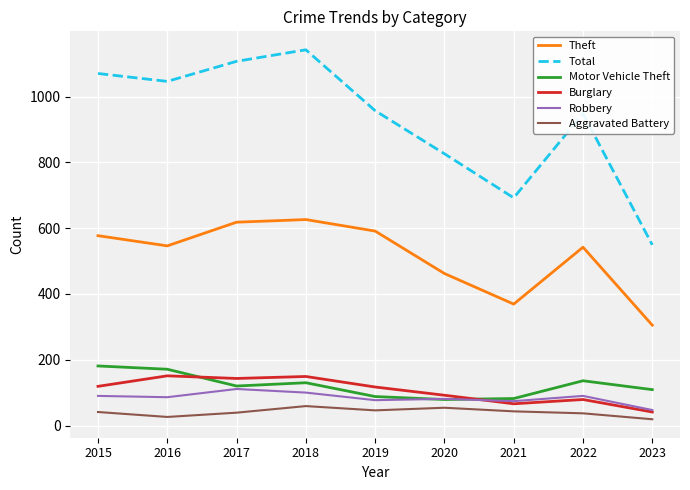

What is the spread (max minus min) of values at 2022?

911